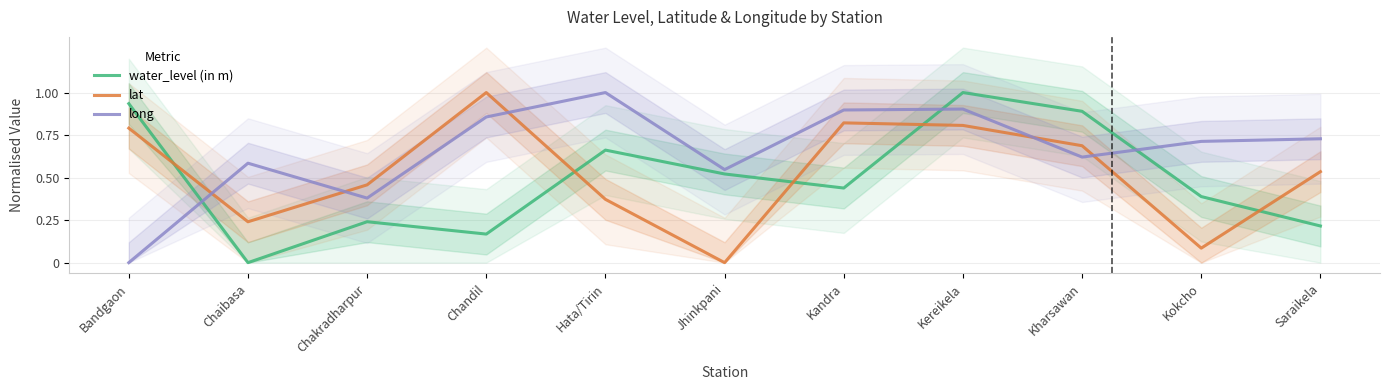

Where do long and lat first cross each other?

Bandgaon and Chaibasa